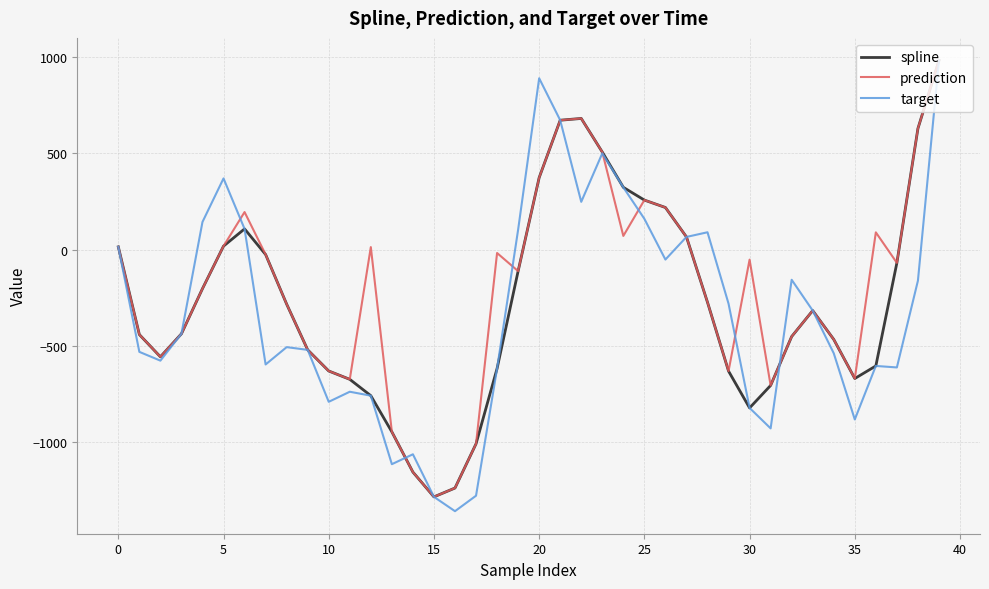

What is the maximum value shown in the chart?

982.6